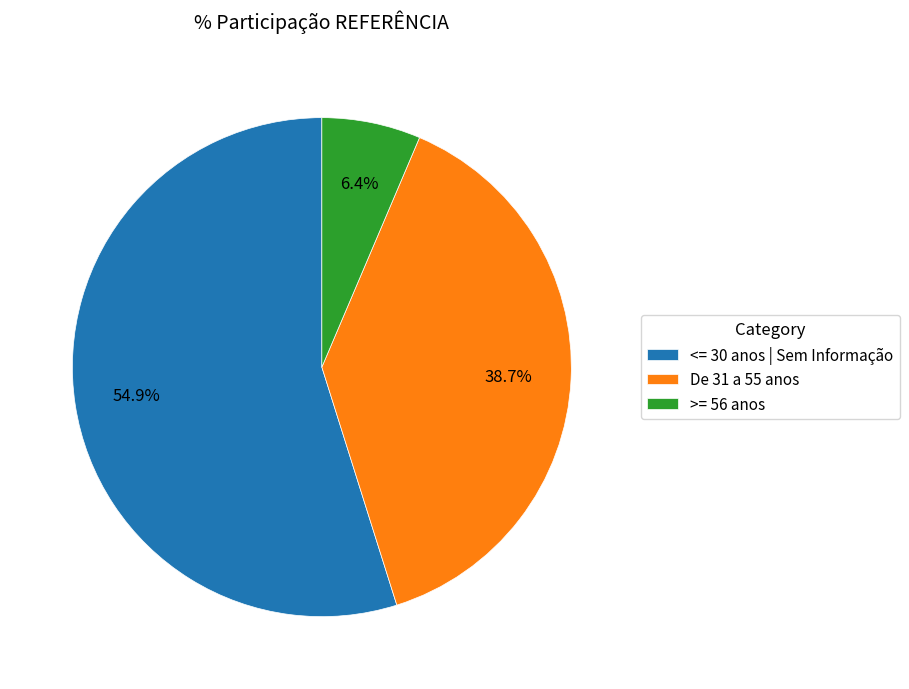

What percentage is the >= 56 anos slice, to the nearest percent?

6%